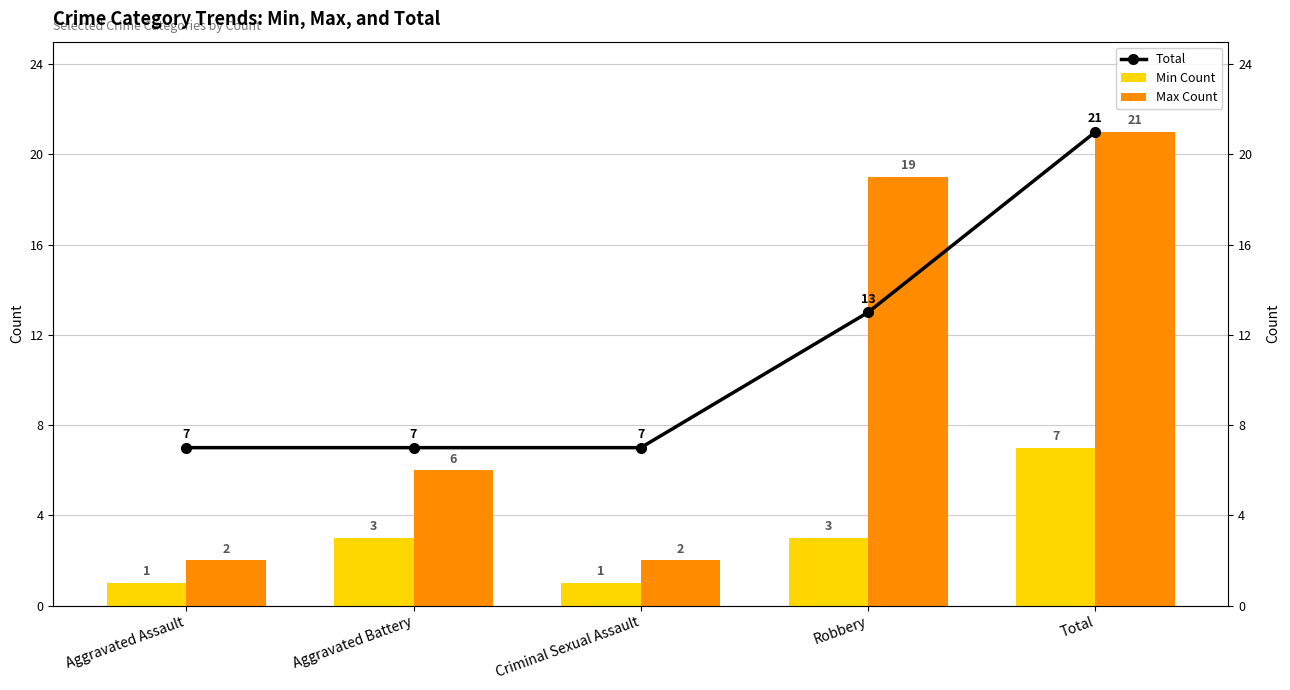

Is it true that Max Count equals 2 at Criminal Sexual Assault?

True